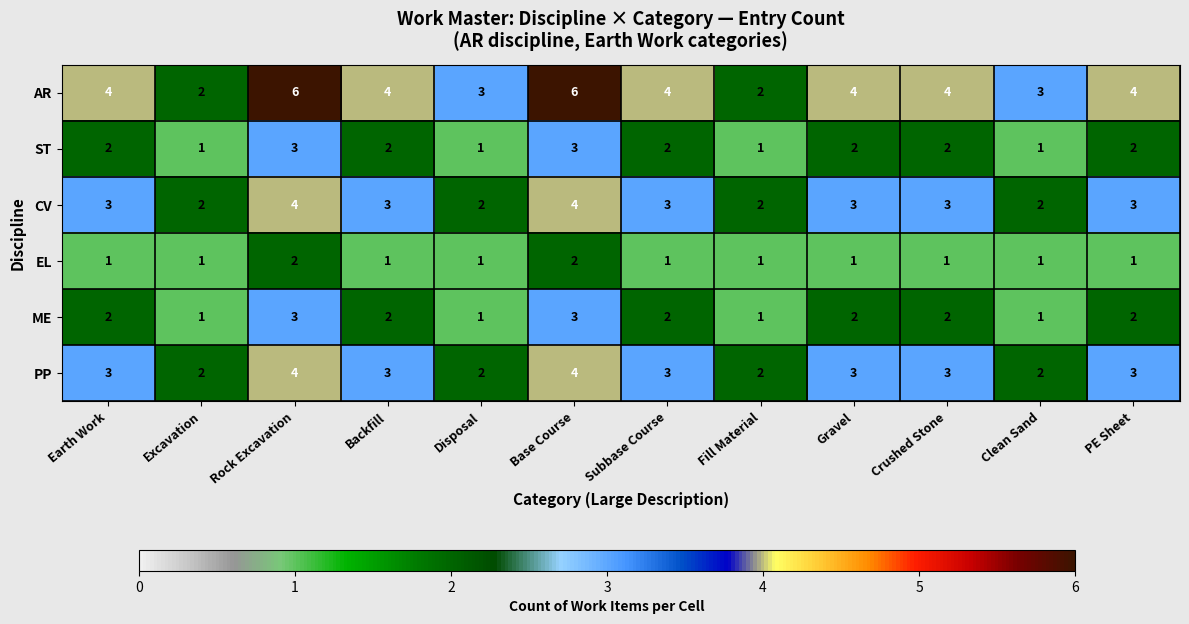

The value of ST at Backfill is 2. True or false?

True